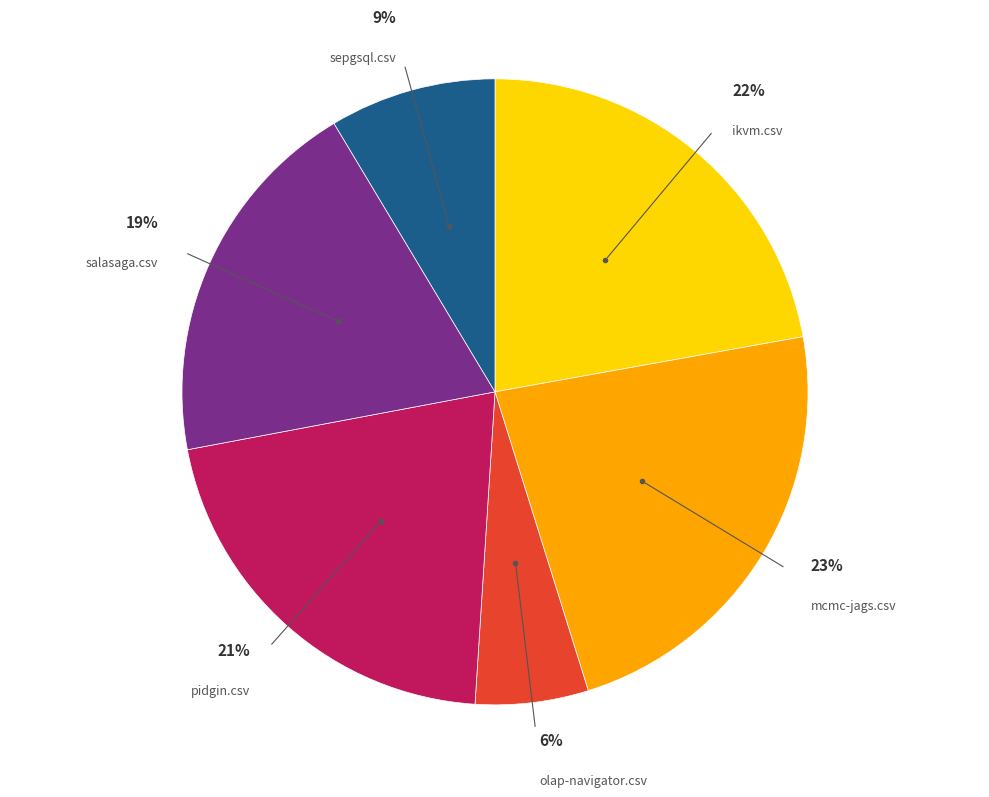

Which category has the smallest portion of the pie?

olap-navigator.csv